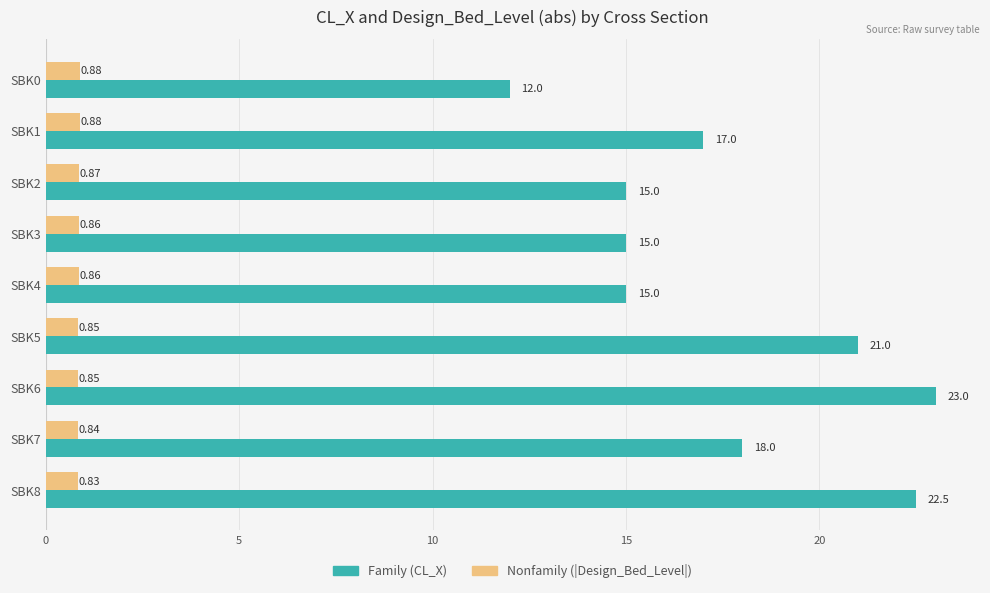

What is the difference between the highest and lowest values at SBK8?

21.7